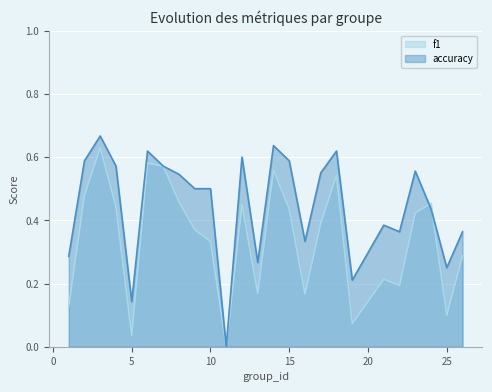

Reading left to right, transcribe all the data shown in this chart.

f1: 0.1	0.5	0.6	0.4	0.0	0.6	0.6	0.5	0.4	0.3	0.0	0.5	0.2	0.6	0.4	0.2	0.4	0.5	0.1	0.2	0.2	0.4	0.5	0.1	0.3
accuracy: 0.3	0.6	0.7	0.6	0.1	0.6	0.6	0.5	0.5	0.5	0.0	0.6	0.3	0.6	0.6	0.3	0.6	0.6	0.2	0.4	0.4	0.6	0.4	0.2	0.4